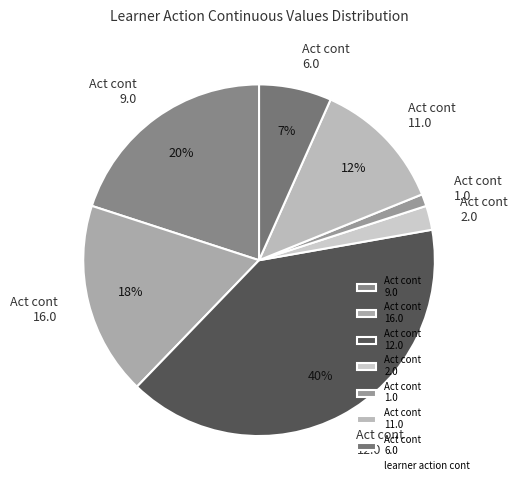

Is the sum of Act cont 12.0 and Act cont 2.0 greater than half?

No